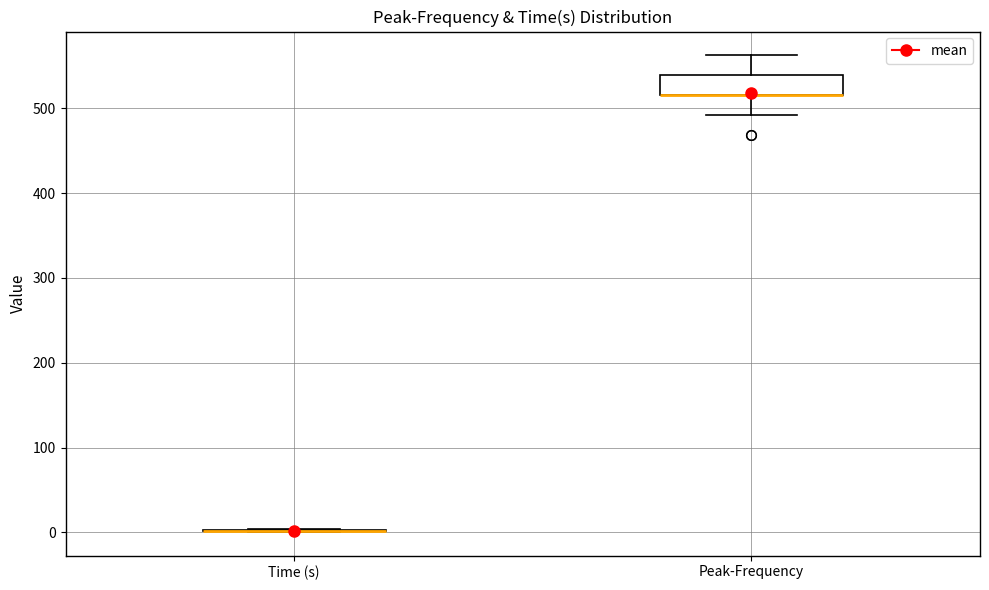

Where does the lower whisker of the box for Peak-Frequency end on the y-axis? The values are not printed on the chart, so give them approximately, as read against the axis.

490